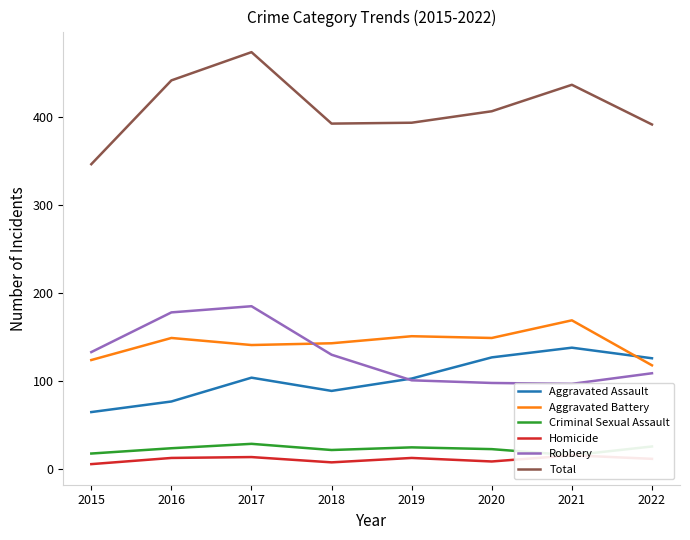

How many interior local peaks does the Criminal Sexual Assault series have?

2